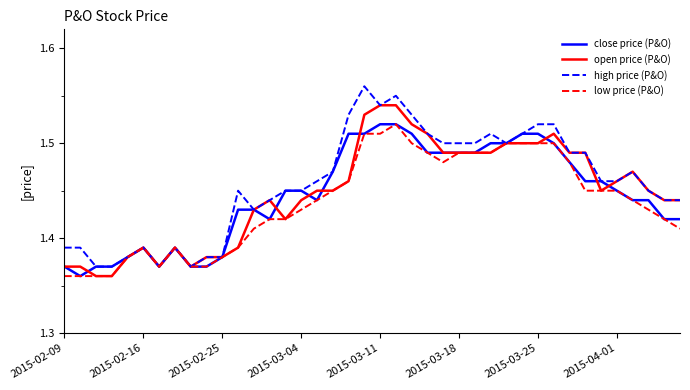

What is the difference between the maximum and minimum values in the close price (P&O) series?

0.2